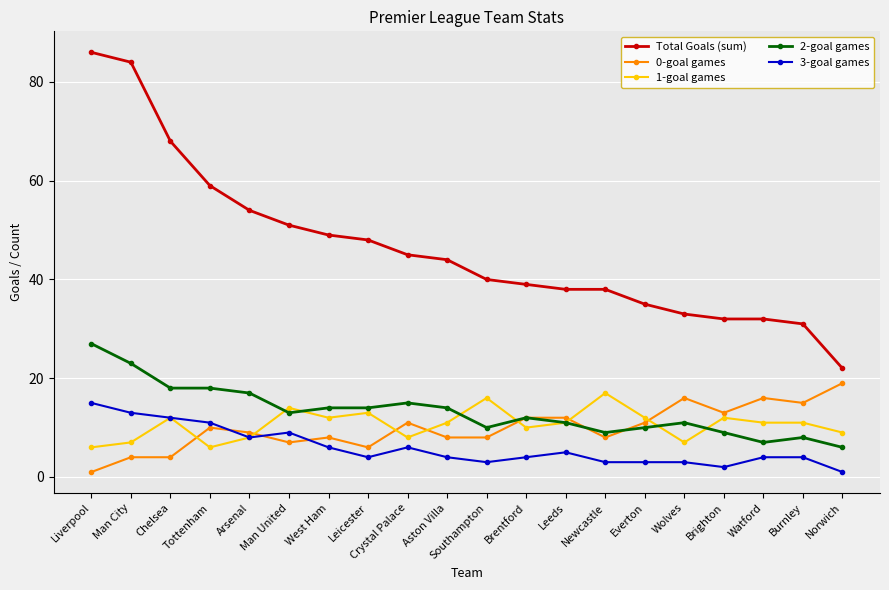

What is the value of the 1-goal games point at the 20th from the left?

9